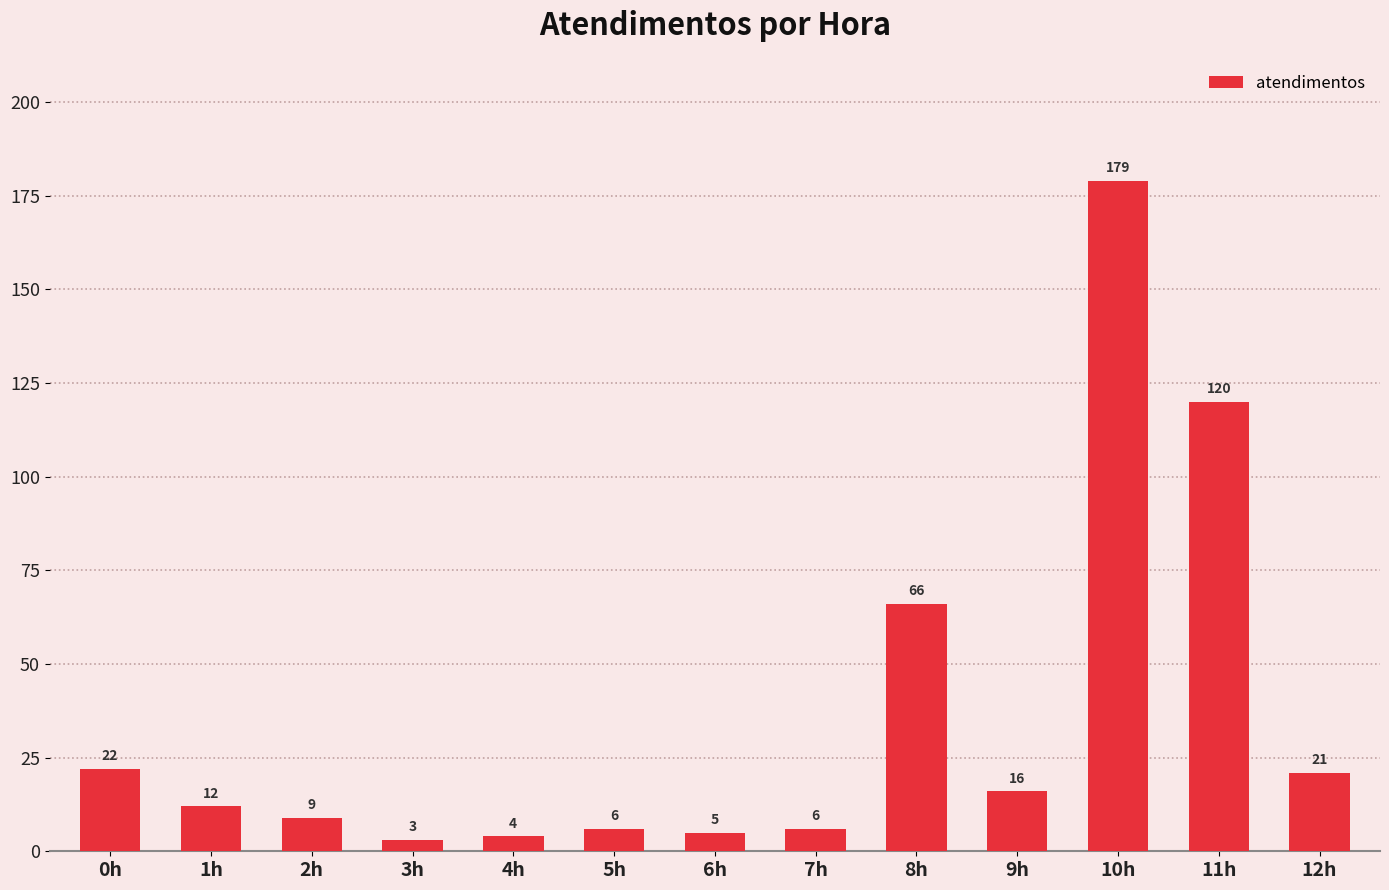

Is it true that the value at 10h is 313?

False